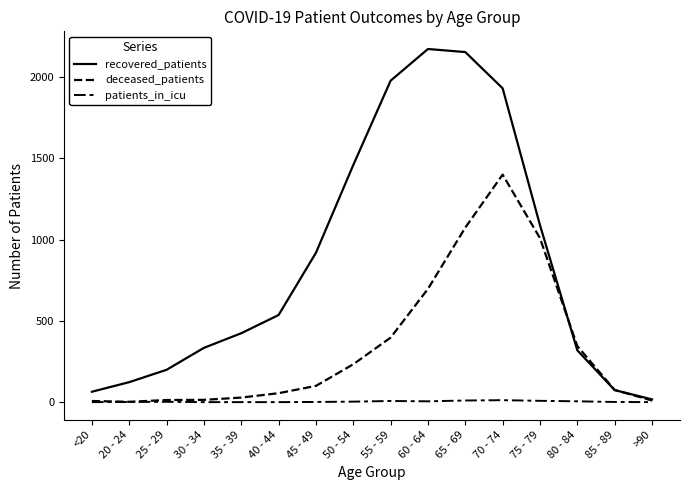

True or false: patients_in_icu and deceased_patients intersect in this chart.

False